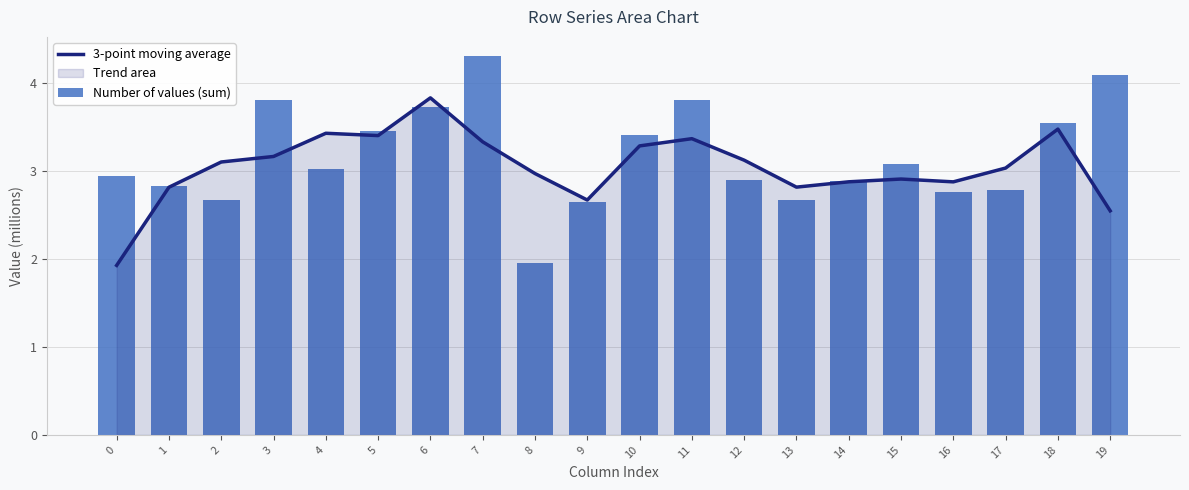

Between 11 and 3, which is larger?

11